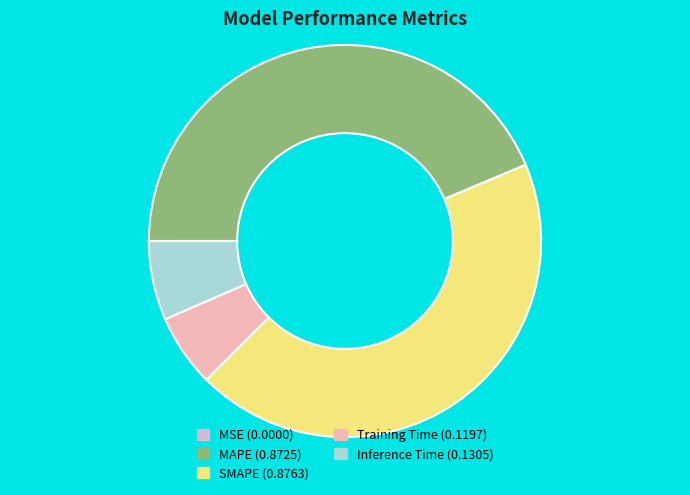

The MAPE (0.8725) slice represents 36% of the pie. True or false?

False